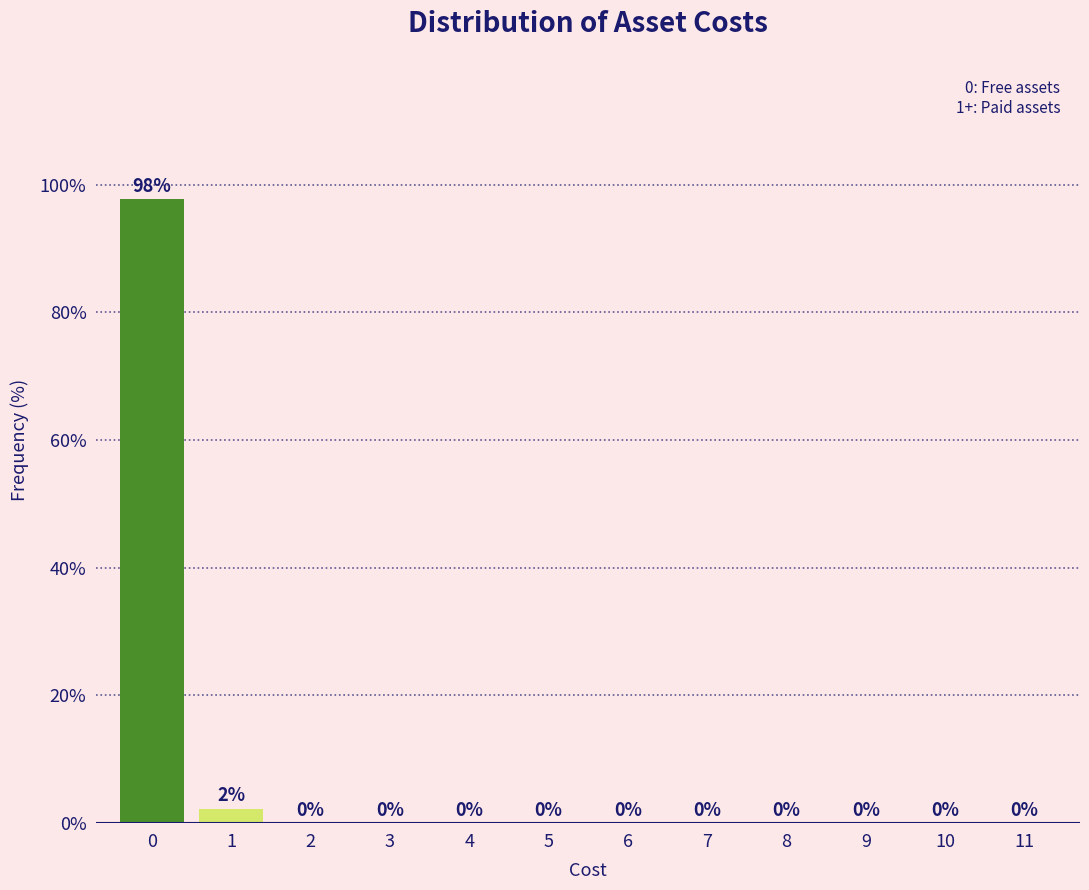

Read the value at 0.

97.7